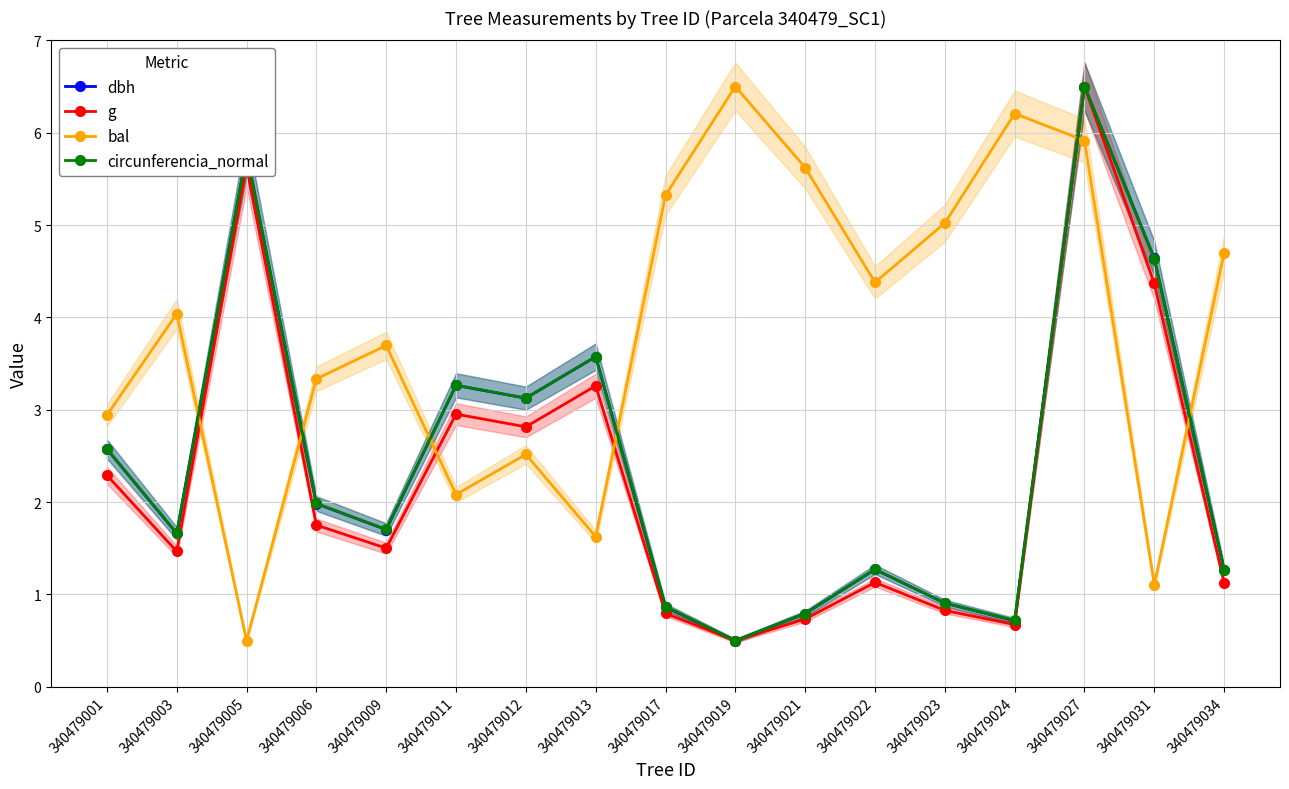

In circunferencia_normal, how many points are lower than both neighbors (excluding endpoints)?

5